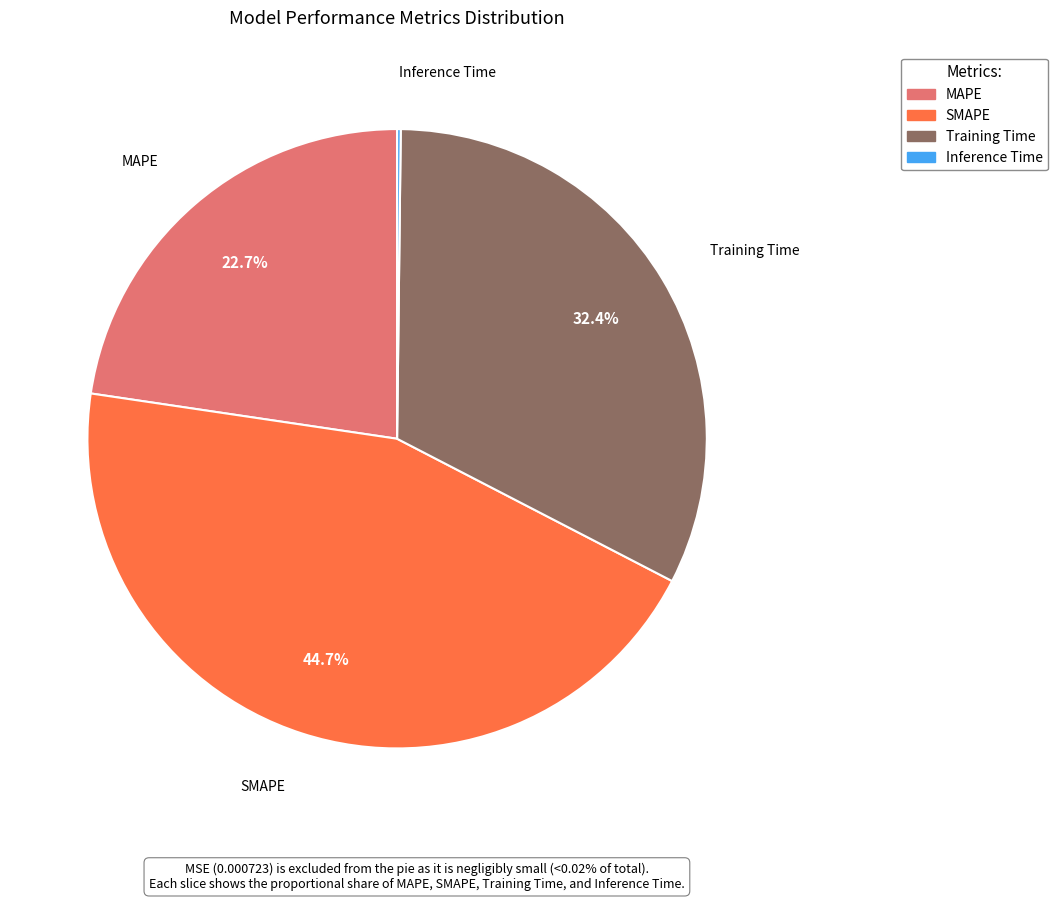

Does Training Time account for over 50% of the chart?

No